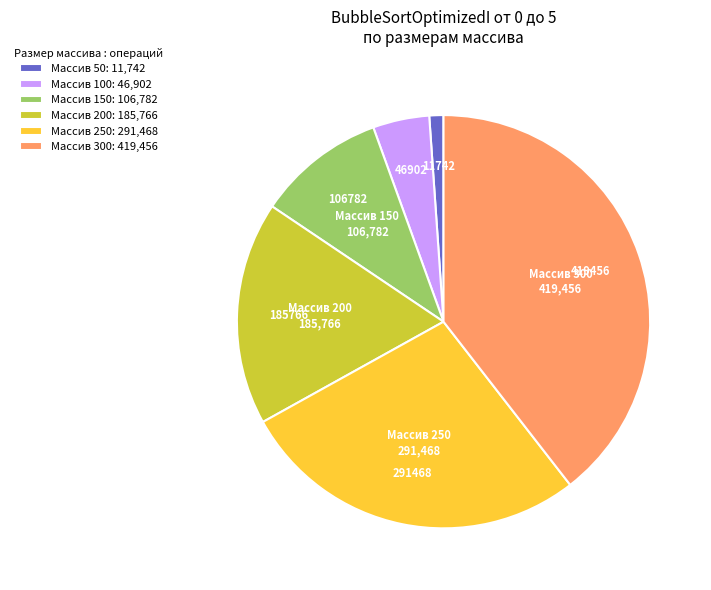

True or false: Массив 150: 106,782 accounts for 22% of the total.

False